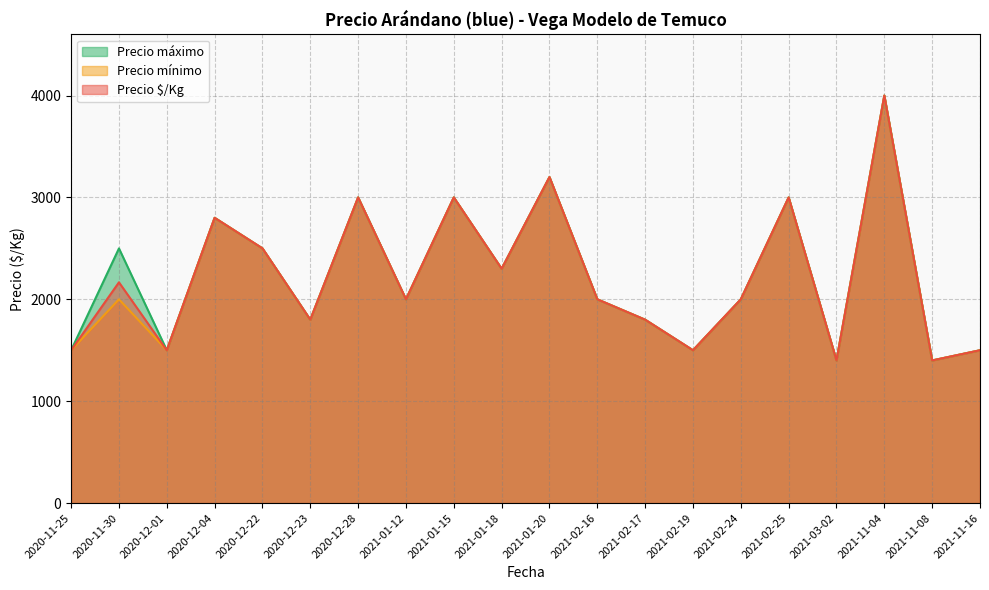

Reading left to right, transcribe all the data shown in this chart.

Precio $/Kg: 2020-11-25=1500	2020-11-30=2167	2020-12-01=1500	2020-12-04=2800	2020-12-22=2500	2020-12-23=1800	2020-12-28=3000	2021-01-12=2000	2021-01-15=3000	2021-01-18=2300	2021-01-20=3200	2021-02-16=2000	2021-02-17=1800	2021-02-19=1500	2021-02-24=2000	2021-02-25=3000	2021-03-02=1400	2021-11-04=4000	2021-11-08=1400	2021-11-16=1500
Precio mínimo: 2020-11-25=1500	2020-11-30=2000	2020-12-01=1500	2020-12-04=2800	2020-12-22=2500	2020-12-23=1800	2020-12-28=3000	2021-01-12=2000	2021-01-15=3000	2021-01-18=2300	2021-01-20=3200	2021-02-16=2000	2021-02-17=1800	2021-02-19=1500	2021-02-24=2000	2021-02-25=3000	2021-03-02=1400	2021-11-04=4000	2021-11-08=1400	2021-11-16=1500
Precio máximo: 2020-11-25=1500	2020-11-30=2500	2020-12-01=1500	2020-12-04=2800	2020-12-22=2500	2020-12-23=1800	2020-12-28=3000	2021-01-12=2000	2021-01-15=3000	2021-01-18=2300	2021-01-20=3200	2021-02-16=2000	2021-02-17=1800	2021-02-19=1500	2021-02-24=2000	2021-02-25=3000	2021-03-02=1400	2021-11-04=4000	2021-11-08=1400	2021-11-16=1500